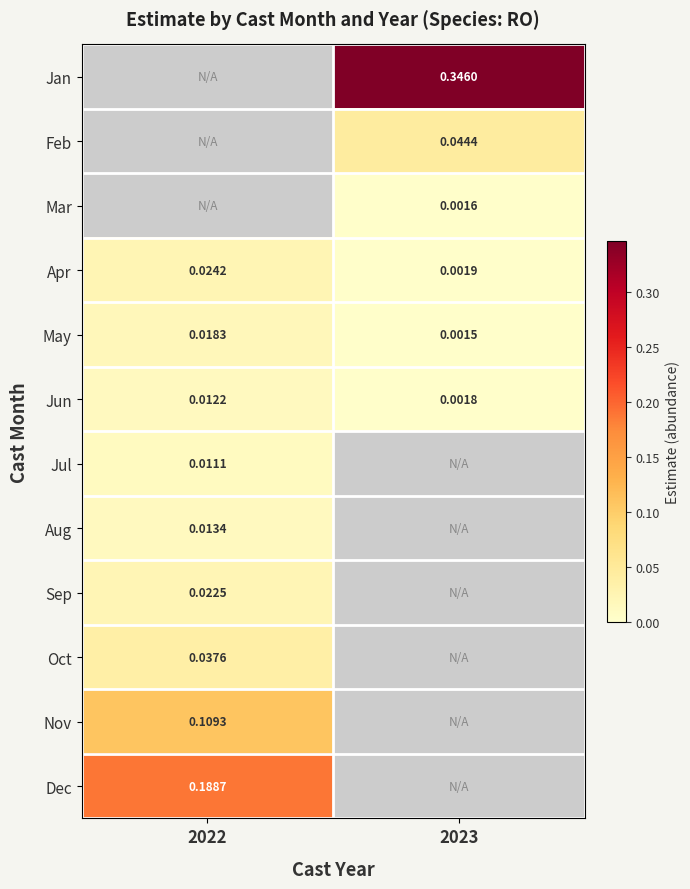

Is the value of Apr at 2023 greater than the value of Dec at 2022?

No